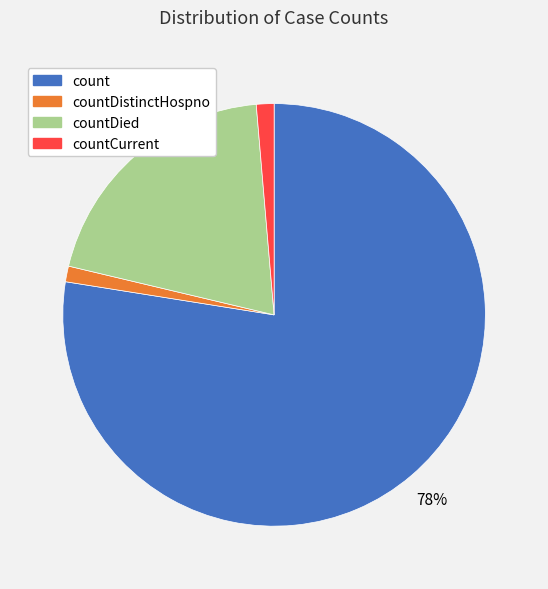

How many slices are in this pie chart?

4